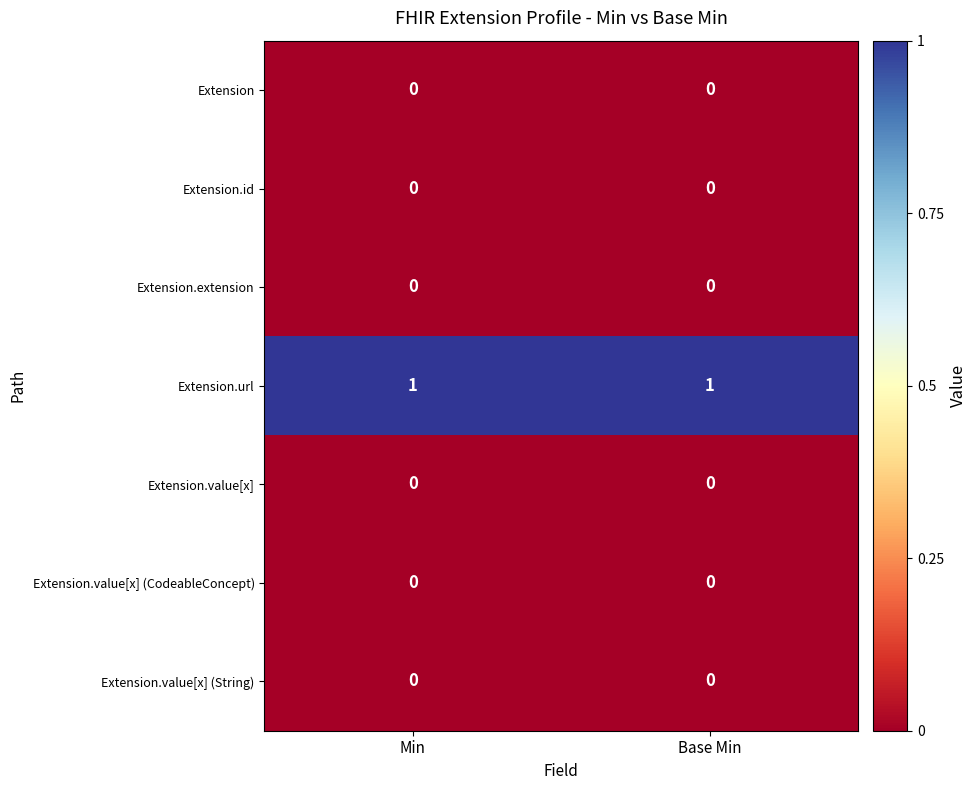

Which series has the largest total across all categories?

Extension.url